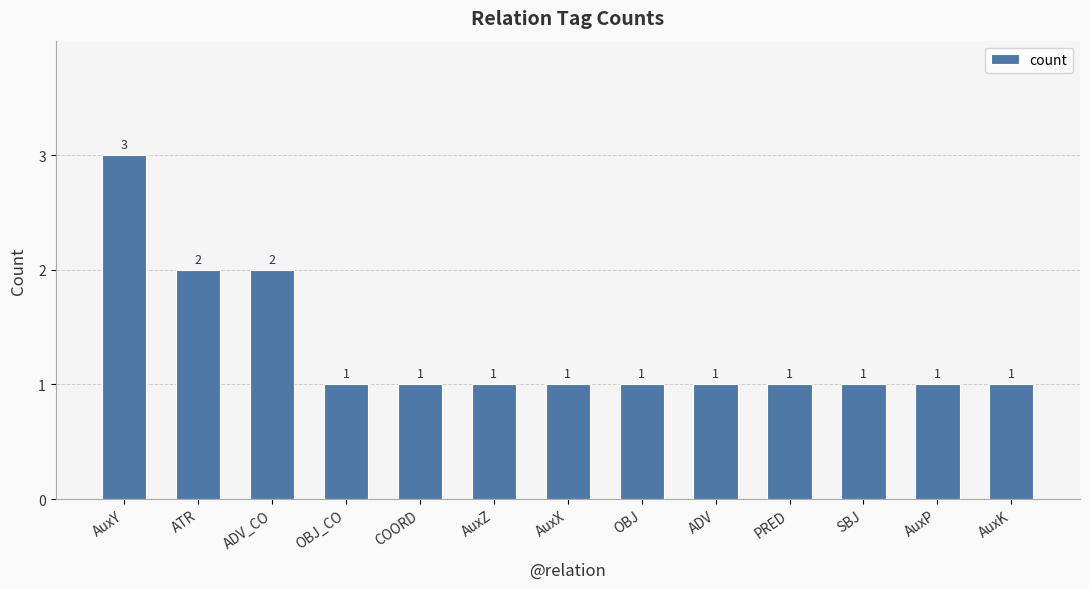

The chart shows a value of 1 at COORD. True or false?

True